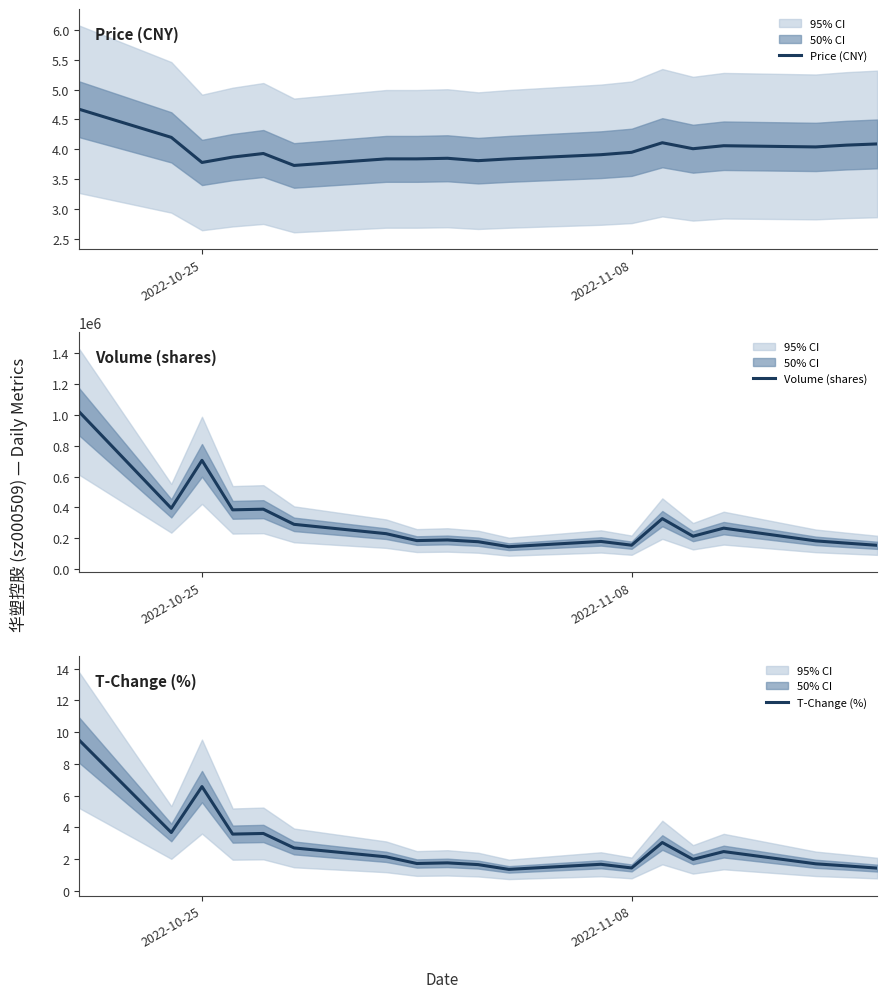

What is the minimum value shown in the chart?

1.4